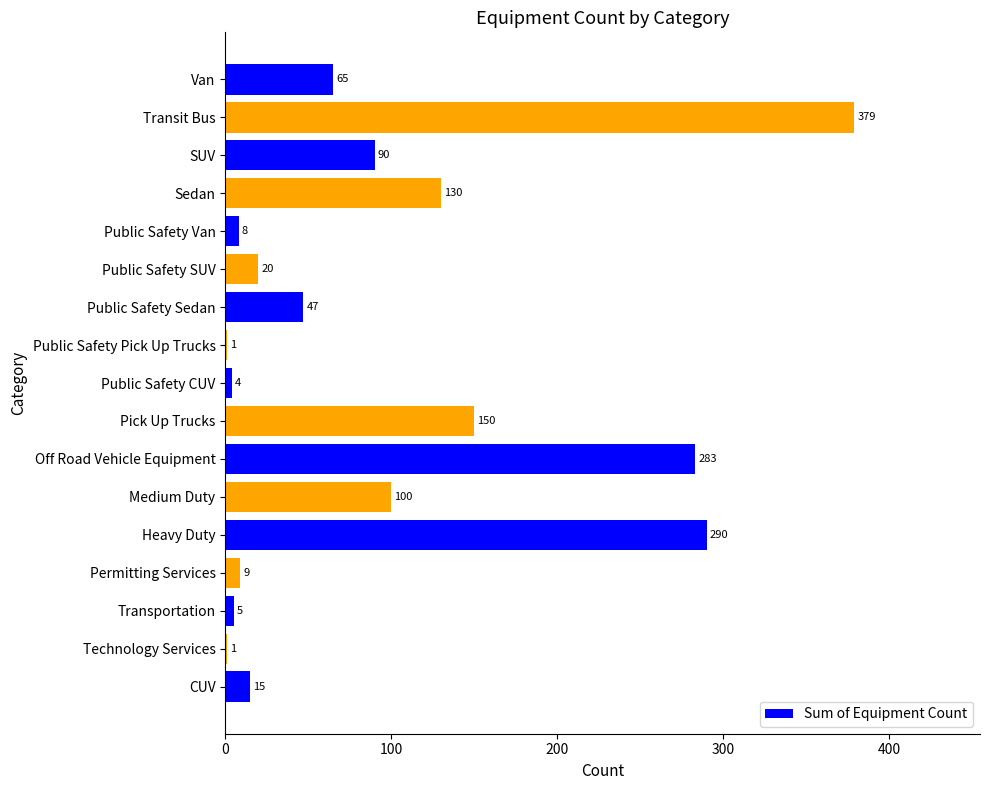

What is the sum of all values?

1597